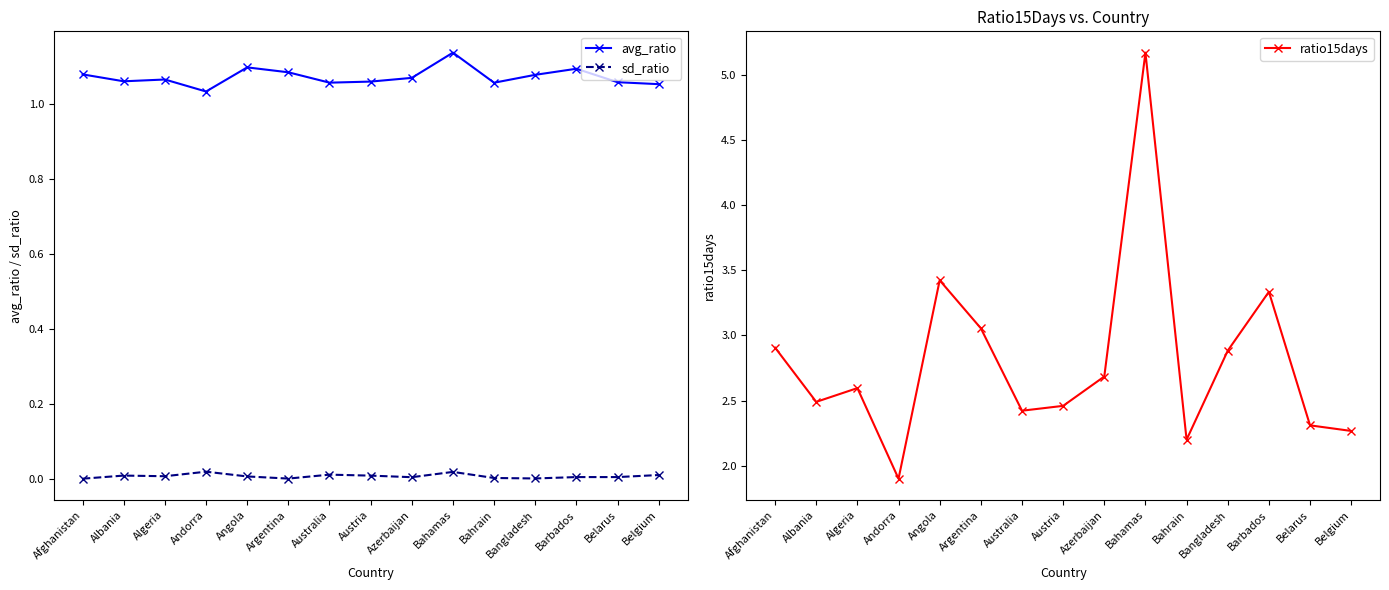

True or false: ratio15days and sd_ratio intersect in this chart.

False